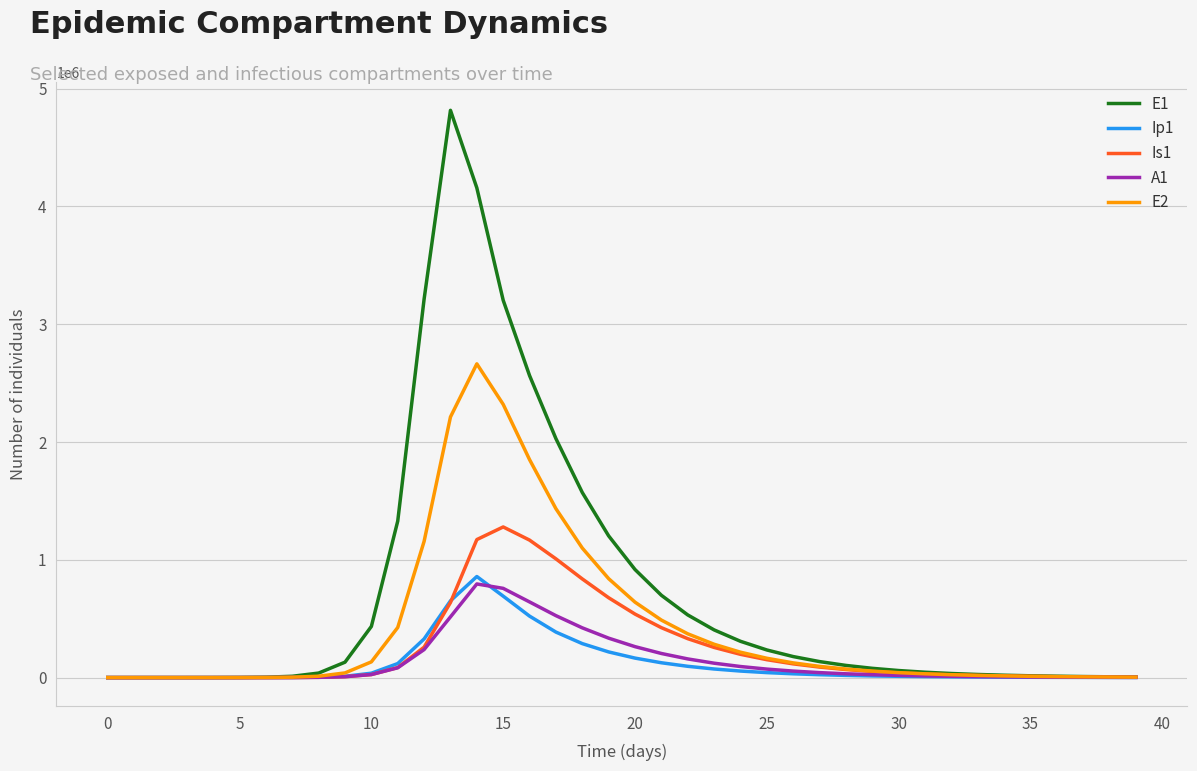

List the series in order of their peak value, lowest first.

A1, Ip1, Is1, E2, E1